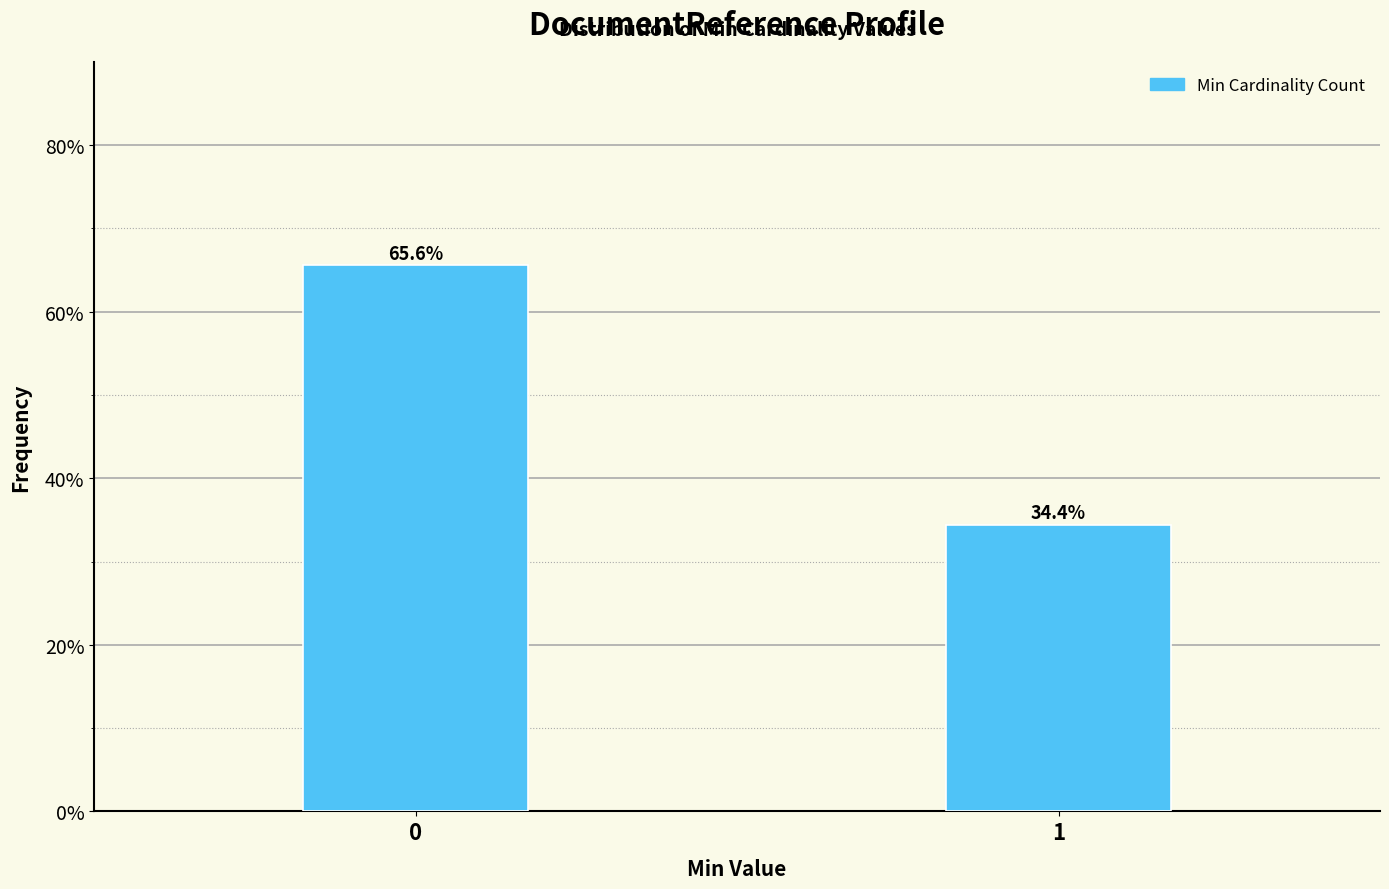

Reading left to right, what are all the values shown in this chart?

0=65.6	1=34.4